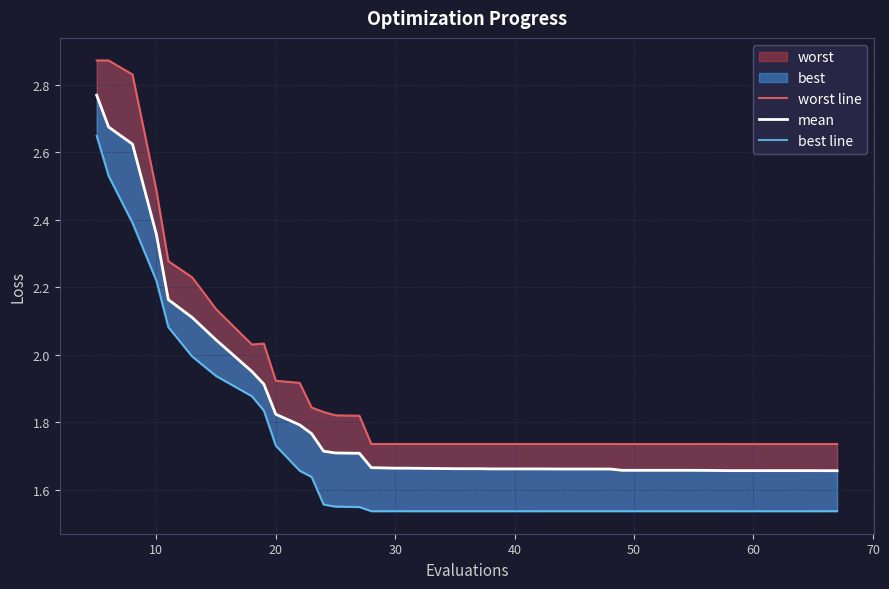

Reading left to right, transcribe all the data shown in this chart.

worst line: 2.9	2.9	2.8	2.5	2.3	2.2	2.1	2.0	2.0	1.9	1.9	1.8	1.8	1.8	1.8	1.7	1.7	1.7	1.7	1.7	1.7	1.7	1.7	1.7	1.7	1.7	1.7	1.7	1.7	1.7	1.7	1.7	1.7	1.7	1.7	1.7	1.7	1.7	1.7	1.7
mean: 2.8	2.7	2.6	2.4	2.2	2.1	2.0	2.0	1.9	1.8	1.8	1.8	1.7	1.7	1.7	1.7	1.7	1.7	1.7	1.7	1.7	1.7	1.7	1.7	1.7	1.7	1.7	1.7	1.7	1.7	1.7	1.7	1.7	1.7	1.7	1.7	1.7	1.7	1.7	1.7
best line: 2.6	2.5	2.4	2.2	2.1	2.0	1.9	1.9	1.8	1.7	1.7	1.6	1.6	1.5	1.5	1.5	1.5	1.5	1.5	1.5	1.5	1.5	1.5	1.5	1.5	1.5	1.5	1.5	1.5	1.5	1.5	1.5	1.5	1.5	1.5	1.5	1.5	1.5	1.5	1.5